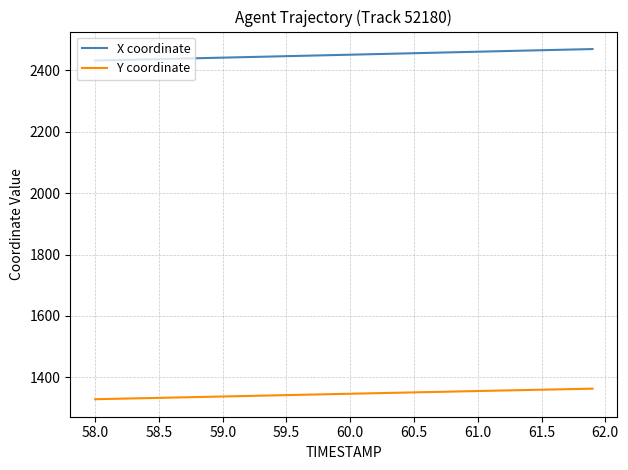

What is the lowest value of the X coordinate series?

2432.0